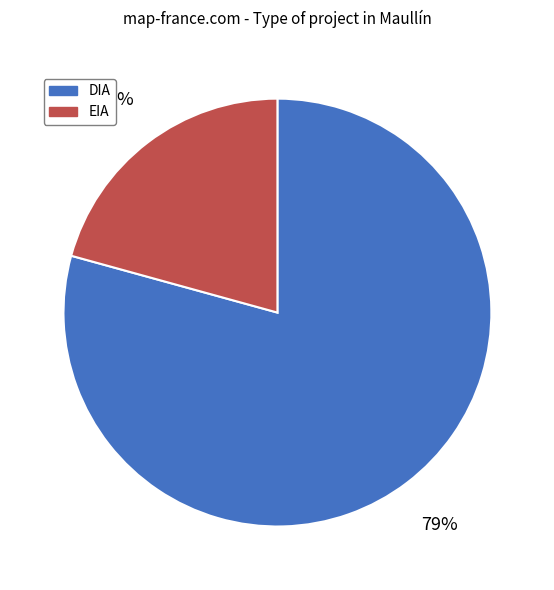

Does DIA represent more than half of the total?

Yes